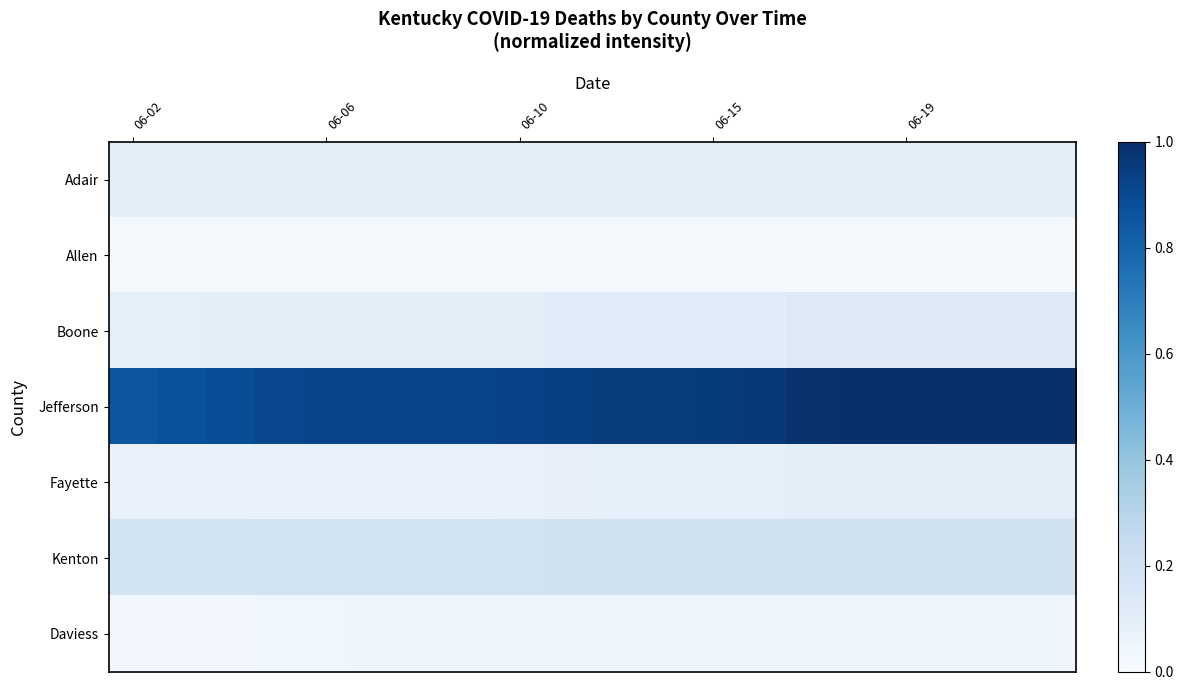

Which series has the widest spread of values?

Jefferson